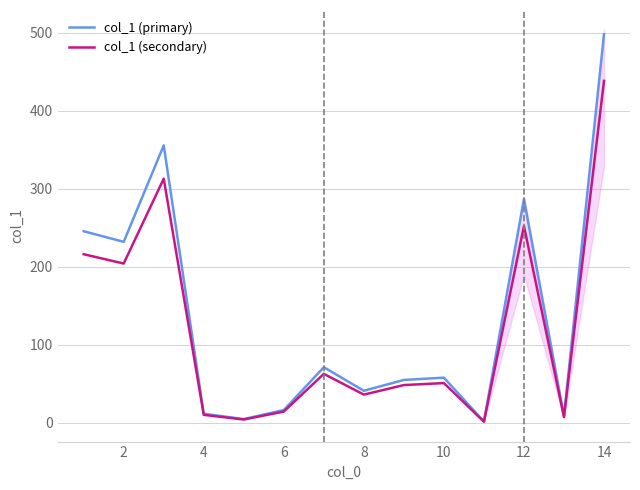

Is the value of col_1 (primary) at 8 greater than the value of col_1 (secondary) at 2?

No